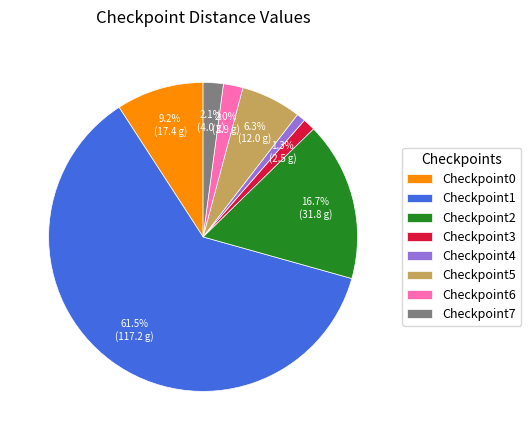

To the nearest percent, what is the combined percentage of Checkpoint4 and Checkpoint6?

3%